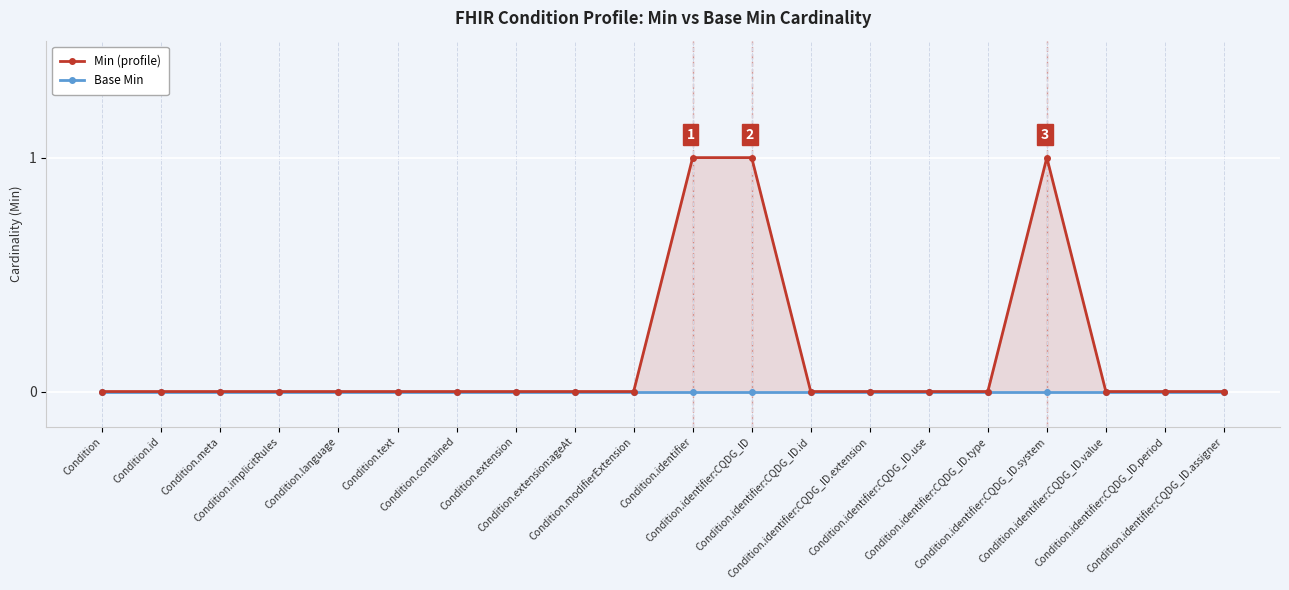

Where is the first local maximum for Min (profile)?

Condition.identifier:CQDG_ID.system